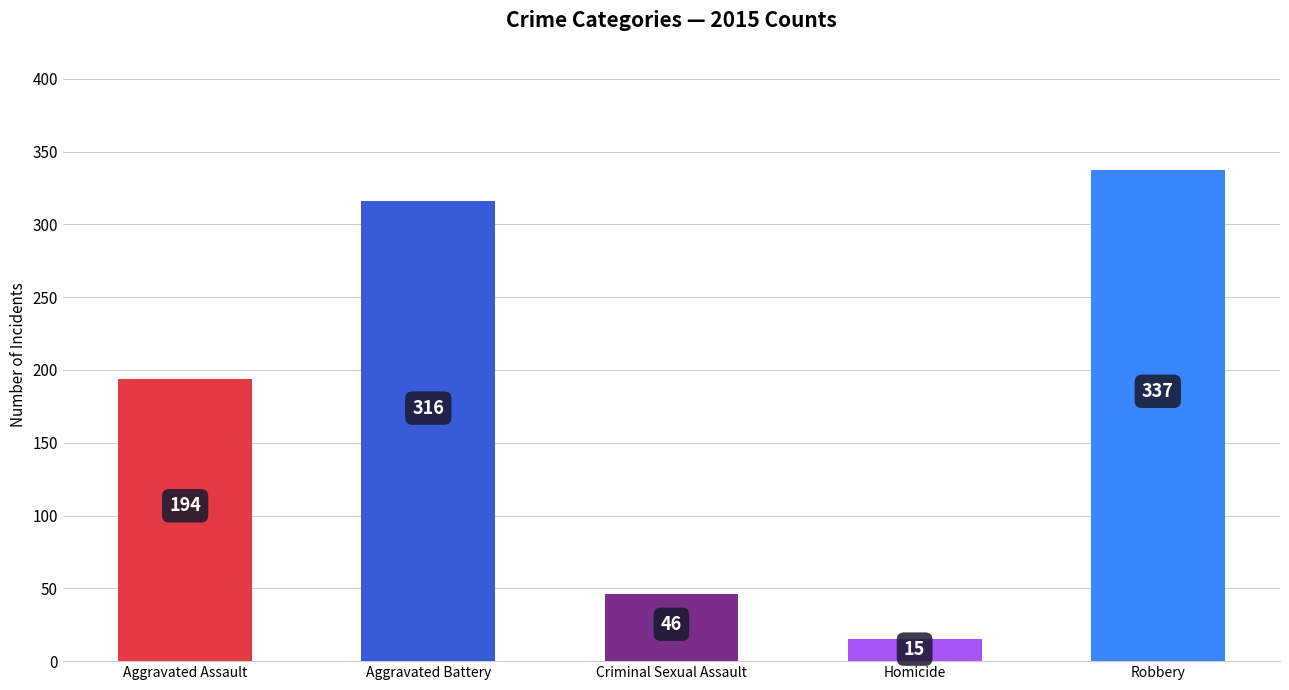

What is the label of the 2nd bar from the right?

Homicide